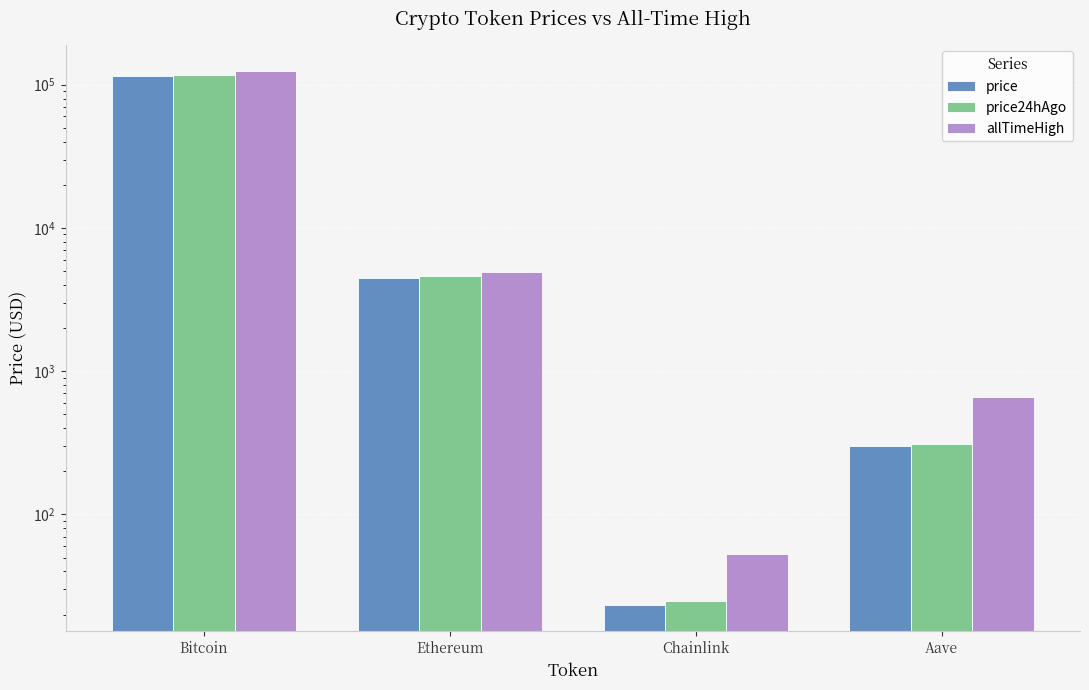

How many series are shown in this chart?

3